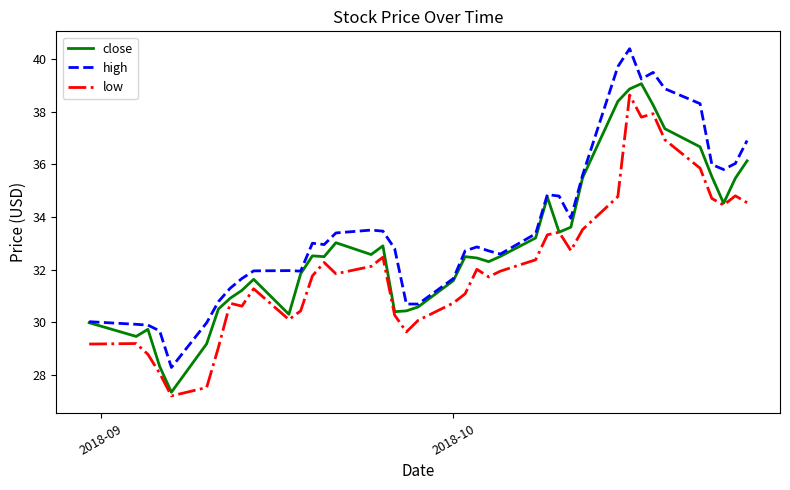

Which series has the largest range (max minus min)?

high